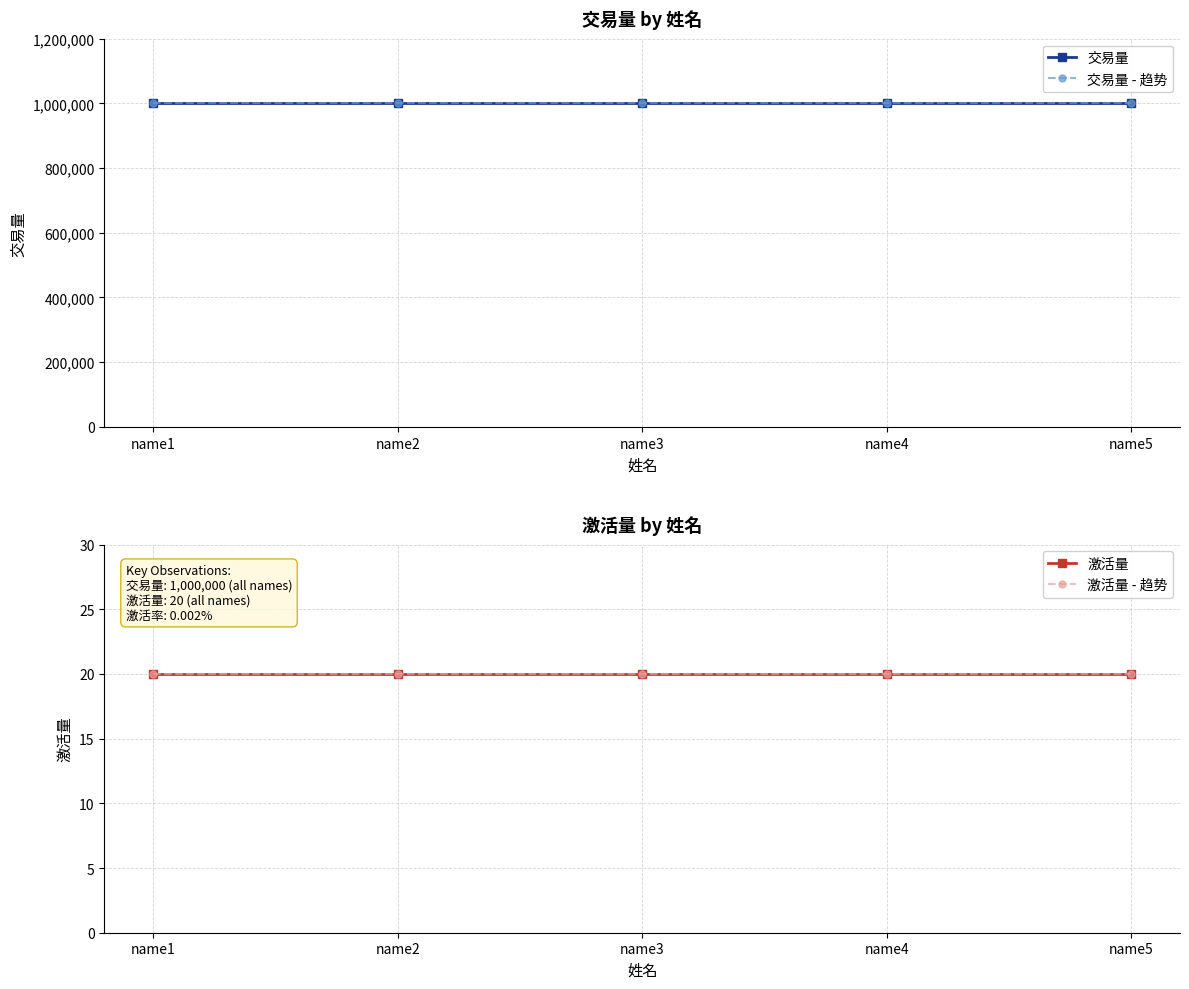

Which label corresponds to the smallest value in the chart?

name1